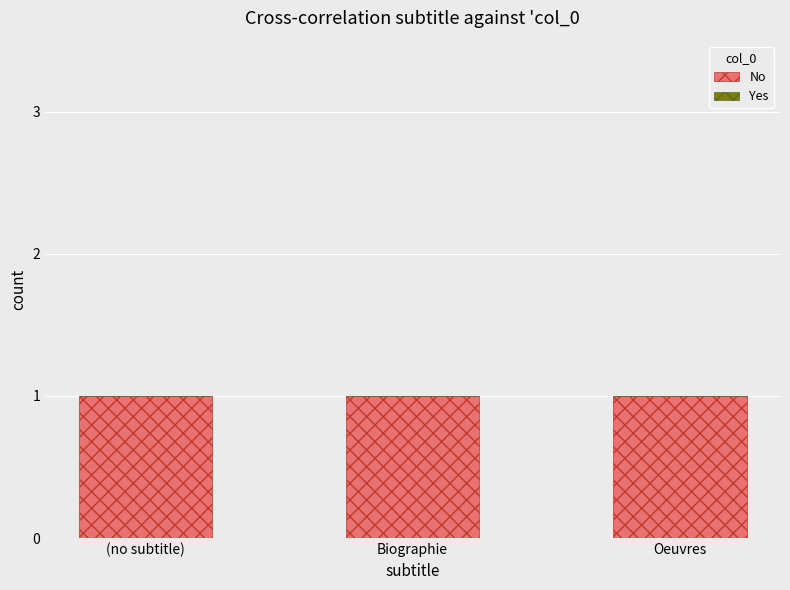

Rank the series at Oeuvres from highest to lowest value.

No, Yes